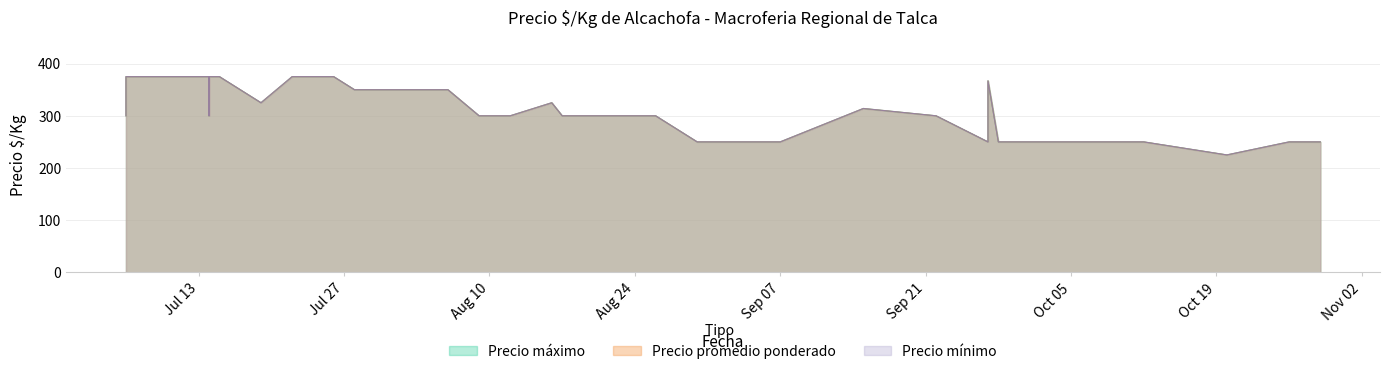

True or false: Precio maximo and Precio minimo cross at least once.

False